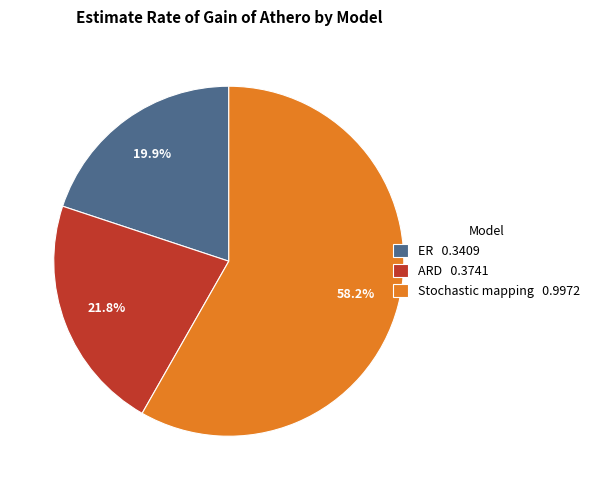

True or false: ER accounts for 30% of the total.

False